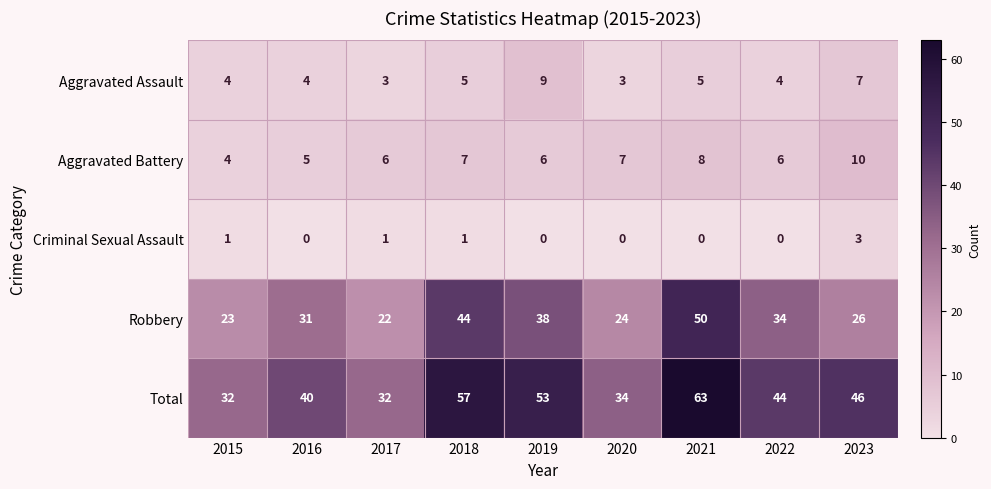

At which label does Total first exceed 44?

2018